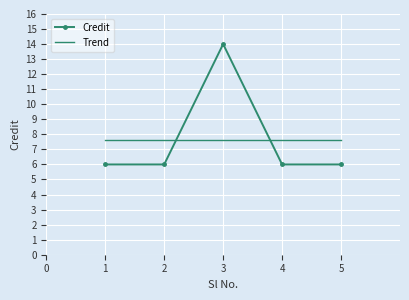

Where is the first local maximum?

3